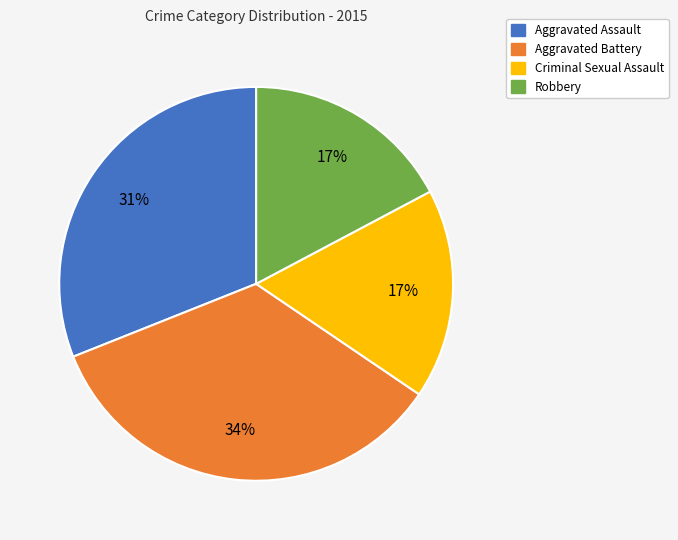

What is the largest slice in the pie chart?

Aggravated Battery